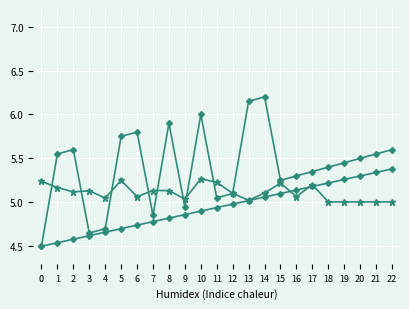

Reading left to right, transcribe all the data shown in this chart.

source_state: 4.5	4.5	4.6	4.6	4.7	4.7	4.7	4.8	4.8	4.9	4.9	4.9	5.0	5.0	5.1	5.1	5.1	5.2	5.2	5.3	5.3	5.3	5.4
destination_state: 5.2	5.2	5.1	5.1	5.0	5.2	5.1	5.1	5.1	5.0	5.3	5.2	5.1	5.0	5.1	5.2	5.1	5.2	5.0	5.0	5.0	5.0	5.0
output_symbol: 4.5	5.5	5.6	4.7	4.7	5.8	5.8	4.8	5.9	5.0	6.0	5.0	5.1	6.2	6.2	5.2	5.3	5.3	5.4	5.5	5.5	5.5	5.6